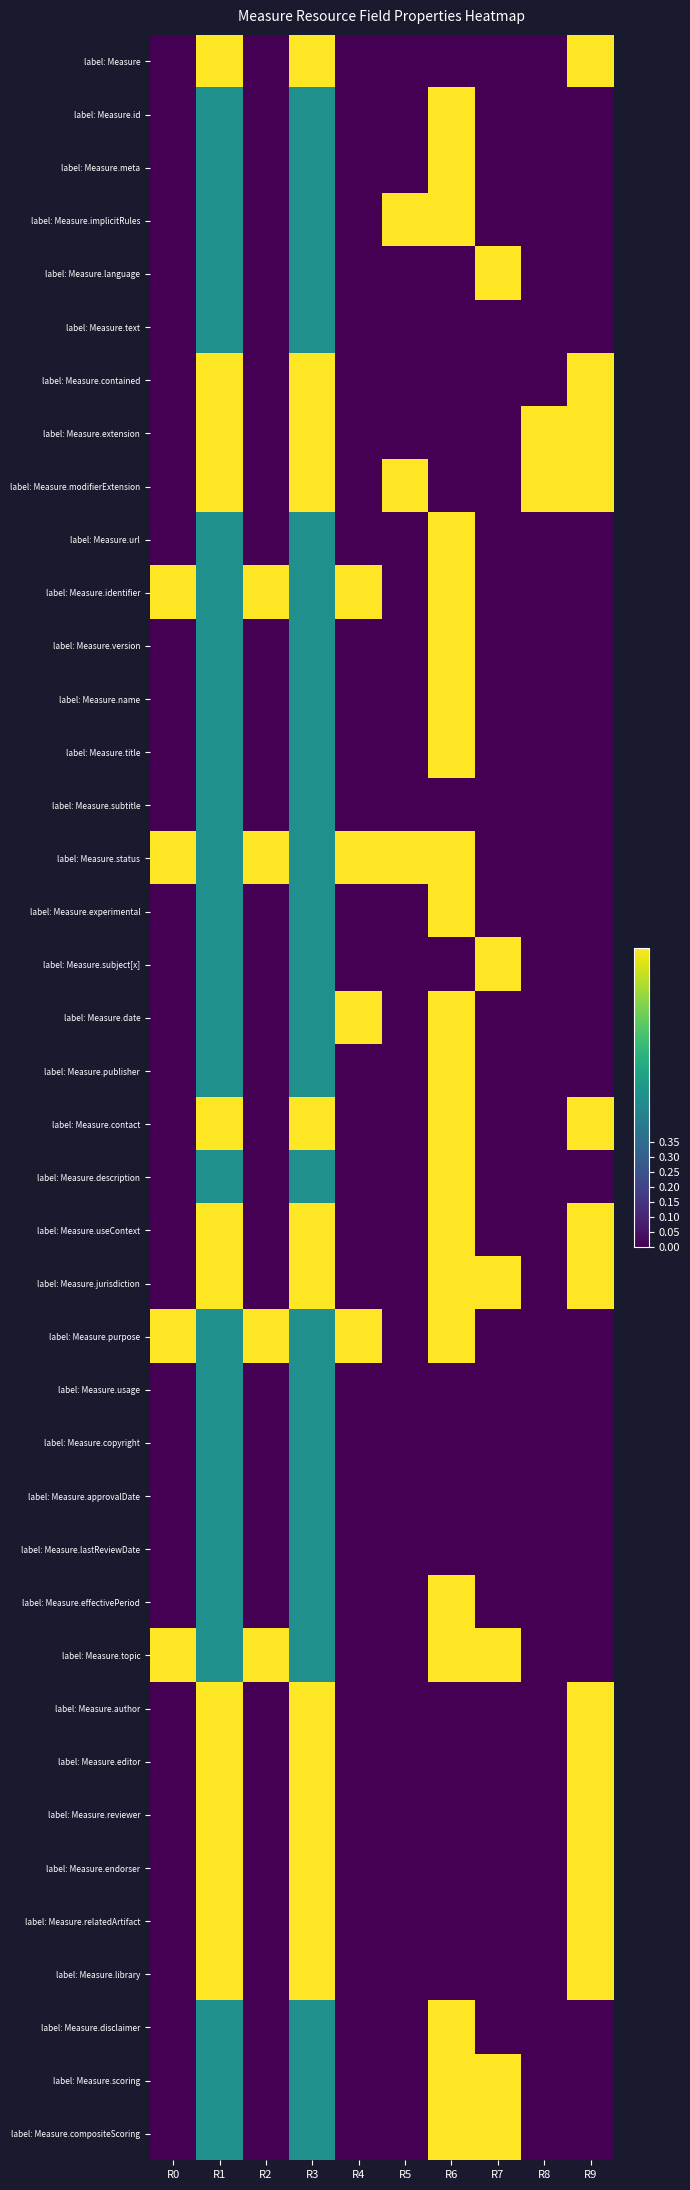

Which series has the largest total across all categories?

label: Measure.status